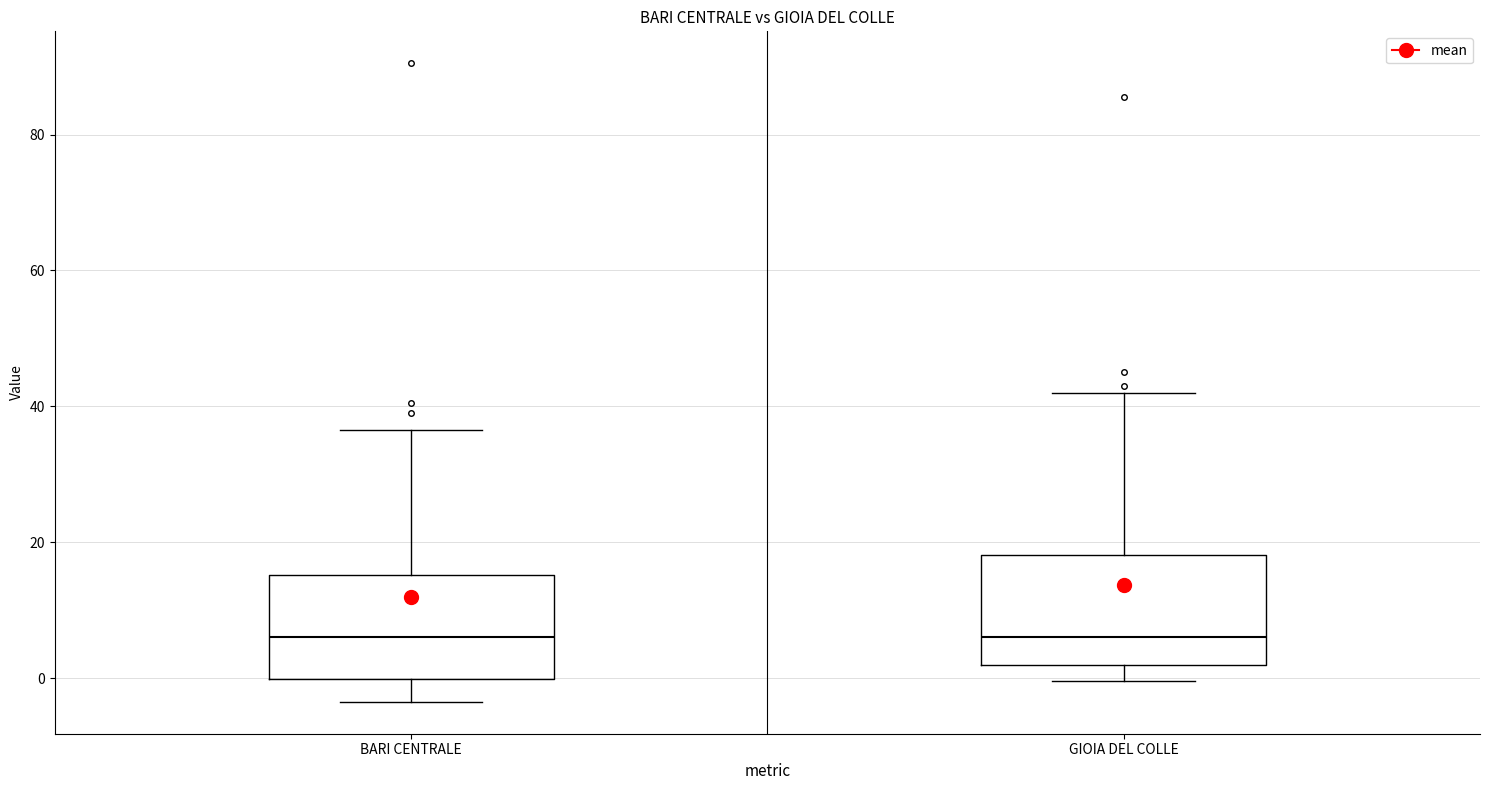

Reading left to right, read every box against the y-axis: the position of its median line, the range the box covers, and the ends of its whiskers. The values are not printed on the chart, so give them approximately, as read against the axis.

BARI CENTRALE: median 6, box 0 to 16, whiskers -4 to 36
GIOIA DEL COLLE: median 6, box 2 to 18, whiskers 0 to 42